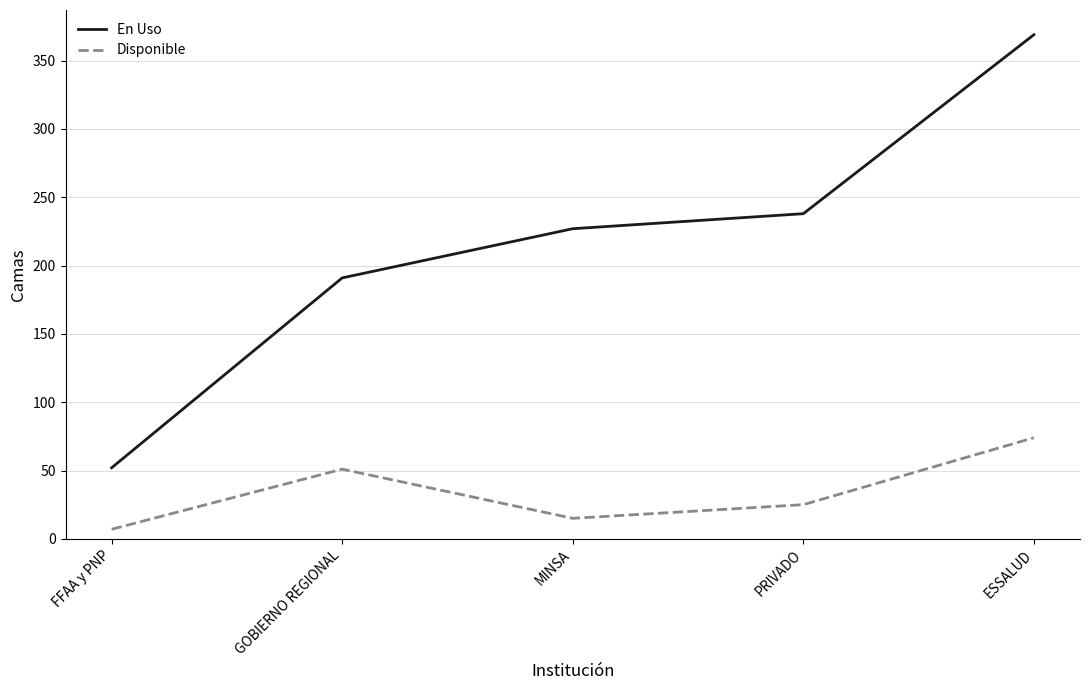

Where is the first local minimum for Disponible?

MINSA